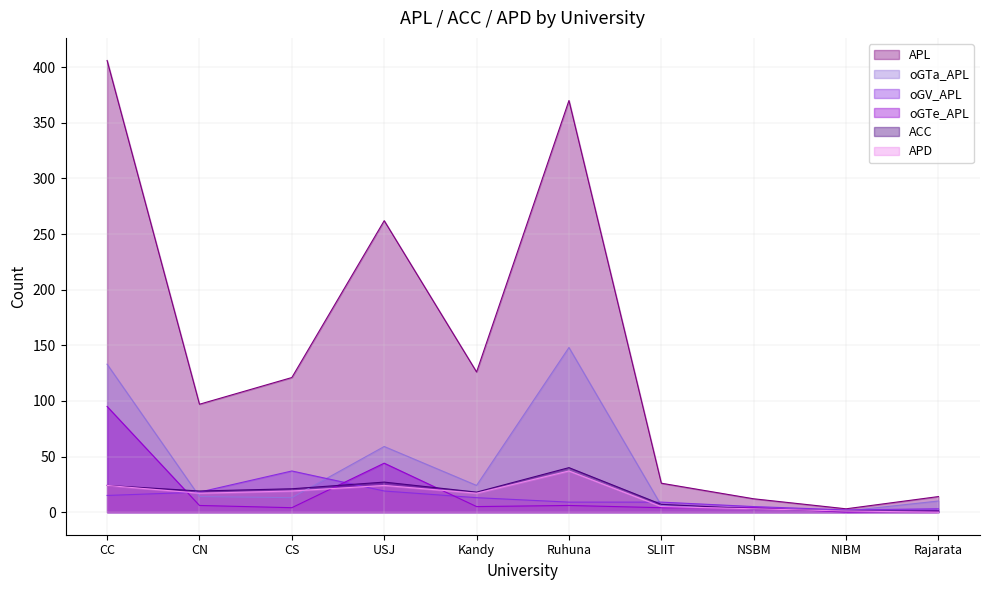

Reading left to right, what are all the values shown in this chart?

APL: CC=406	CN=97	CS=121	USJ=262	Kandy=126	Ruhuna=370	SLIIT=26	NSBM=12	NIBM=3	Rajarata=14
oGTa_APL: CC=133	CN=14	CS=13	USJ=59	Kandy=24	Ruhuna=148	SLIIT=6	NSBM=3	NIBM=1	Rajarata=10
oGV_APL: CC=15	CN=18	CS=37	USJ=19	Kandy=13	Ruhuna=9	SLIIT=9	NSBM=5	NIBM=2	Rajarata=3
oGTe_APL: CC=95	CN=6	CS=4	USJ=44	Kandy=5	Ruhuna=6	SLIIT=4	NSBM=4	NIBM=0	Rajarata=1
ACC: CC=24	CN=19	CS=21	USJ=27	Kandy=18	Ruhuna=40	SLIIT=7	NSBM=3	NIBM=1	Rajarata=1
APD: CC=24	CN=17	CS=19	USJ=24	Kandy=17	Ruhuna=37	SLIIT=5	NSBM=3	NIBM=1	Rajarata=0